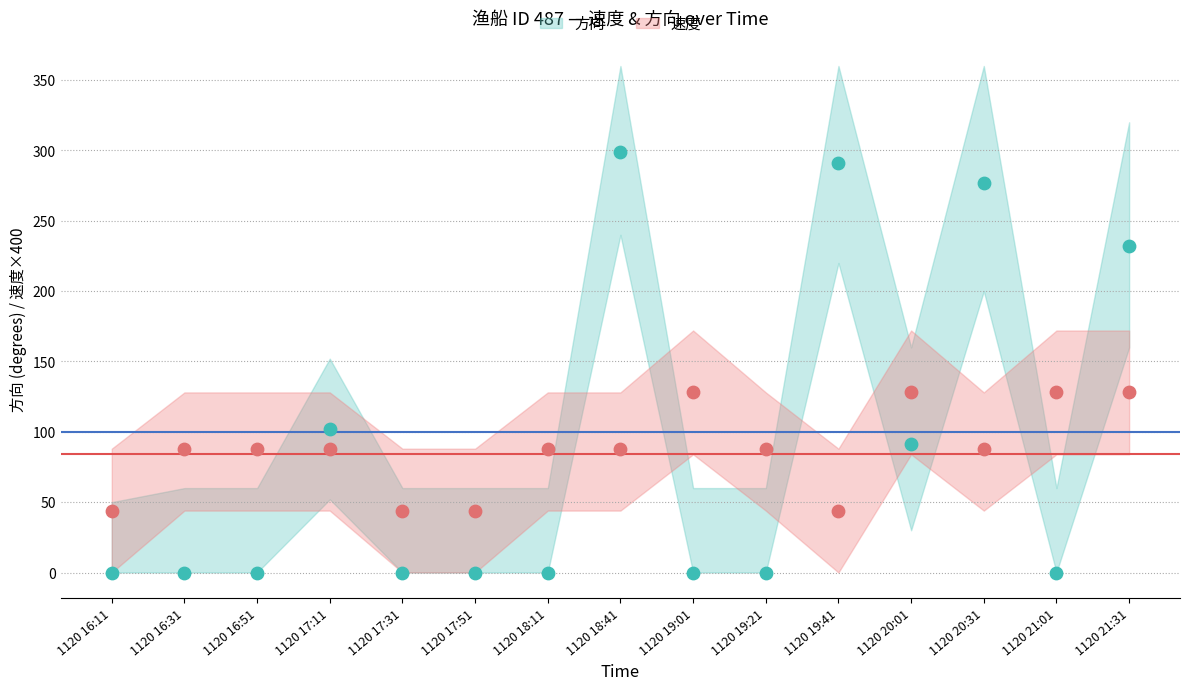

Is the value of 方向 at 1120 19:41 greater than the value of 速度 at 1120 18:11?

Yes